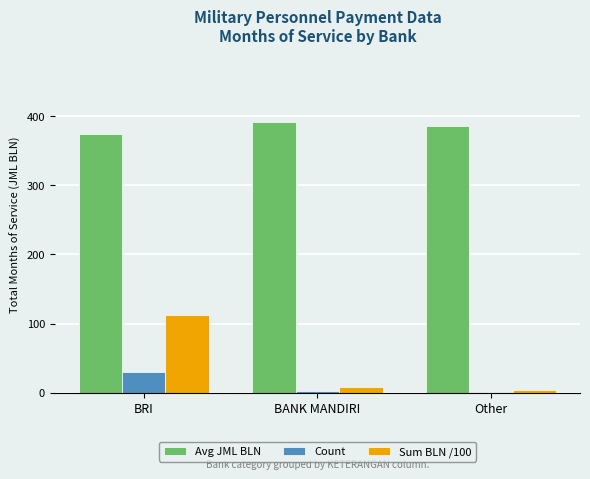

At which category is the sum across all series the highest?

BRI